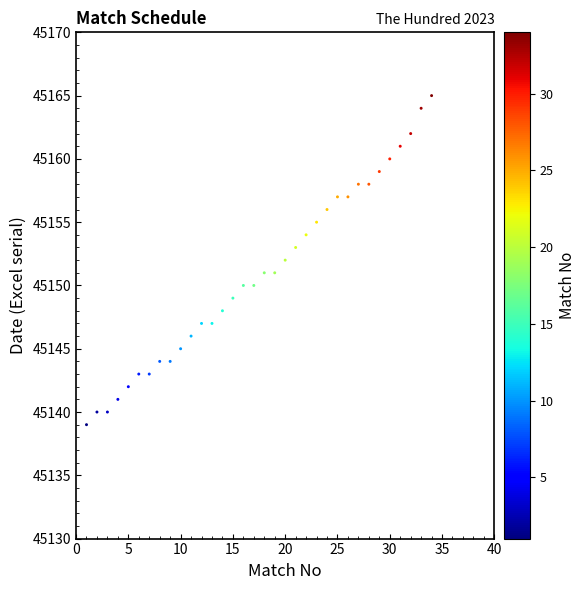

What is the range of Y values (max minus min)?

26